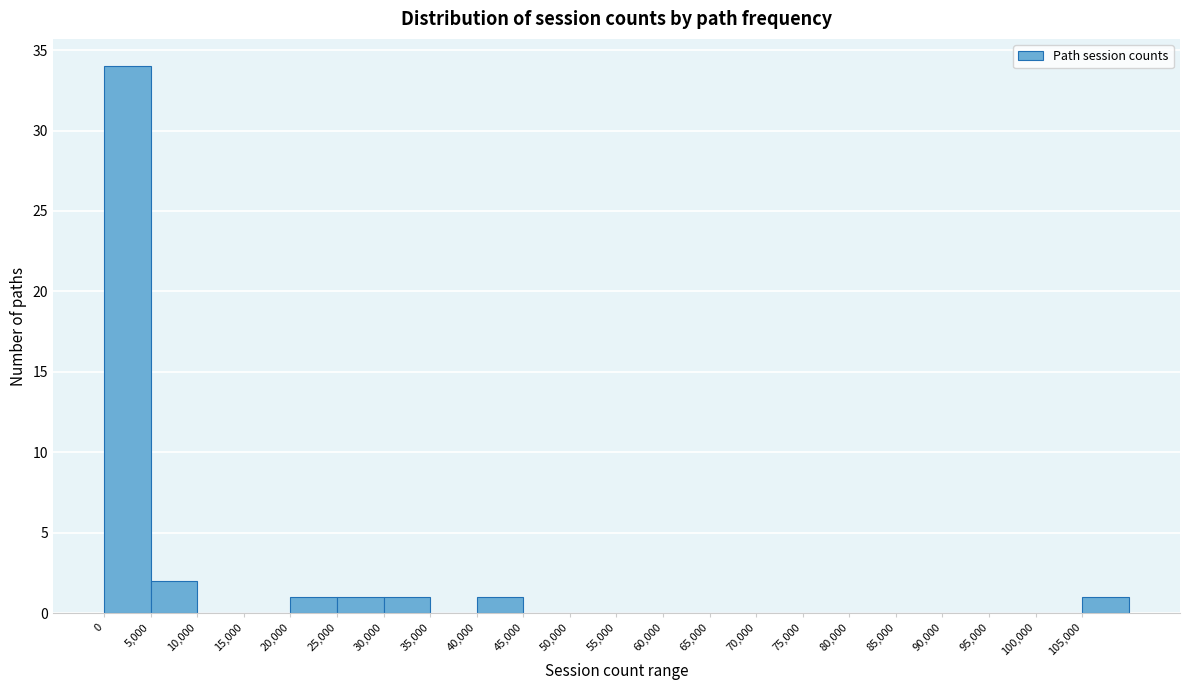

Over which range of the x-axis is the bar tallest?

0 to 5000